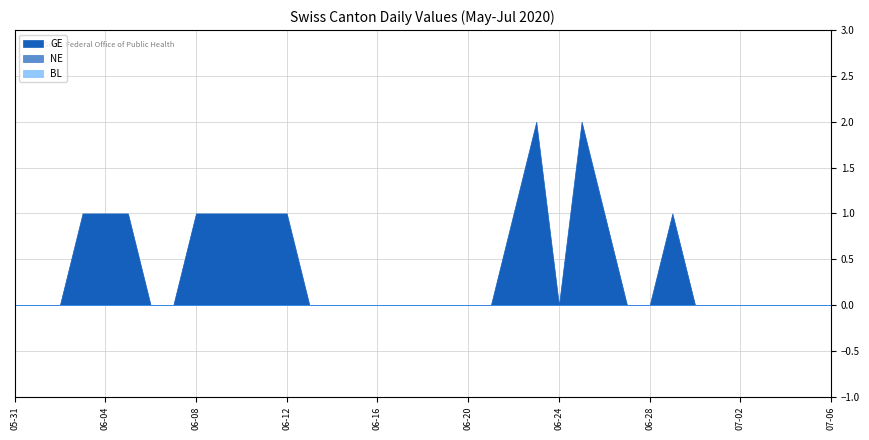

At how many categories does at least one series exceed 1?

2